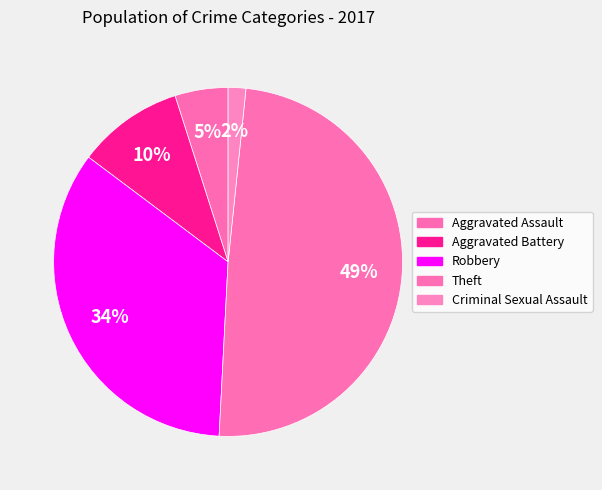

How many slices are in this pie chart?

5